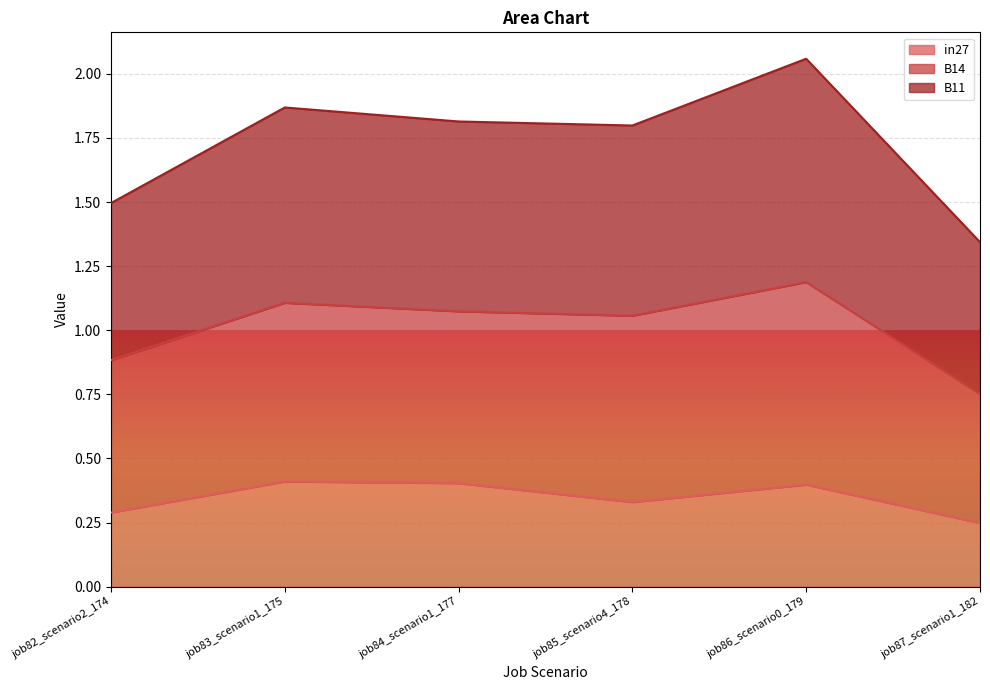

True or false: in27 and B11 cross at least once.

False